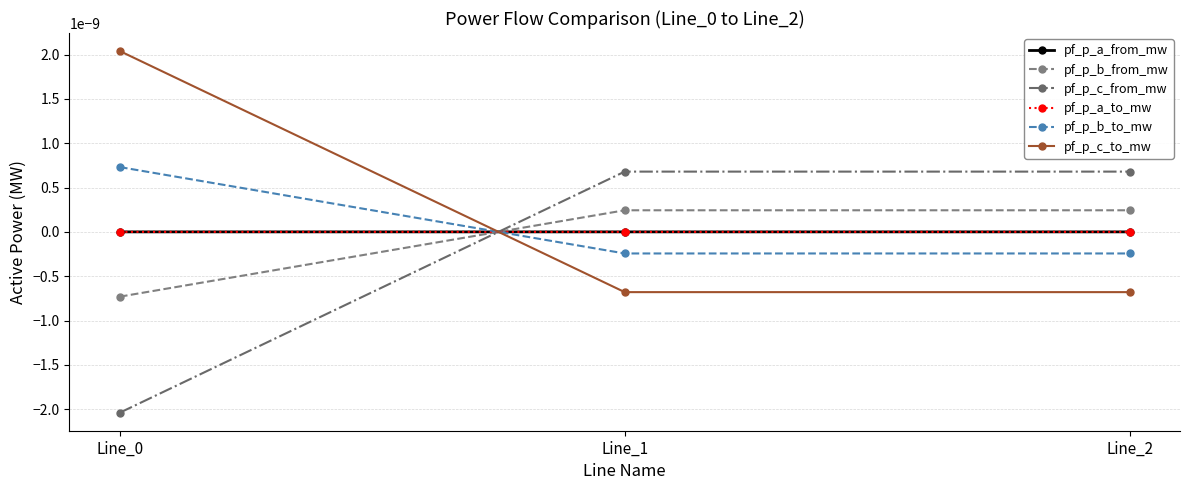

List the labels in order of pf_p_a_to_mw value, largest first.

Line_0, Line_1, Line_2